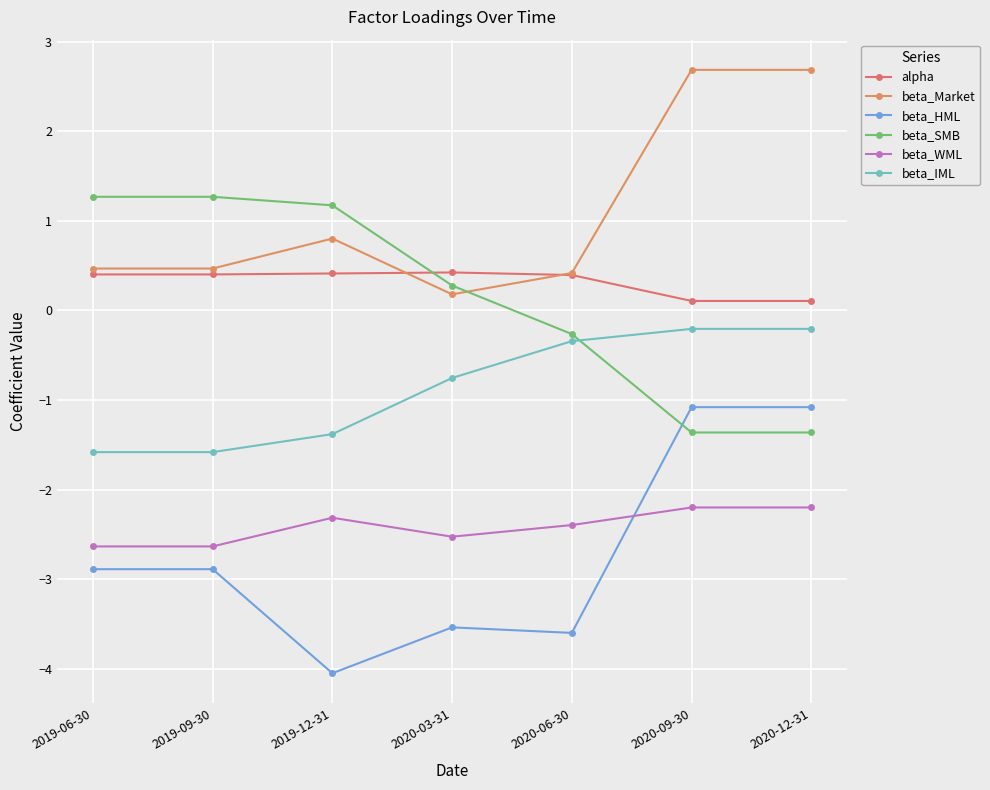

Which series has the widest spread of values?

beta_HML